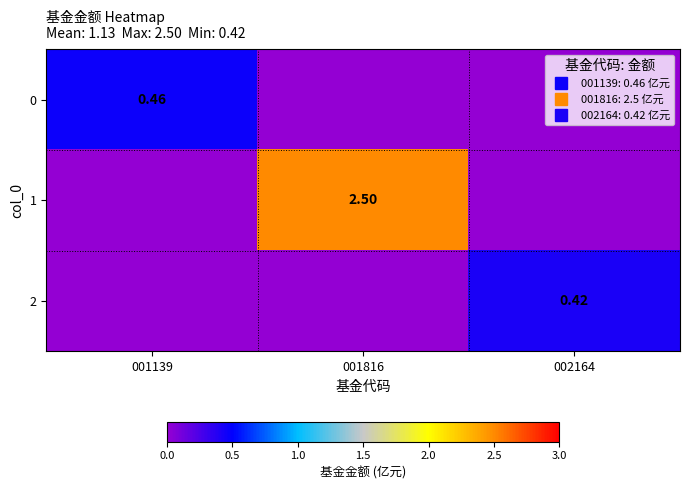

Which series has the largest range (max minus min)?

1